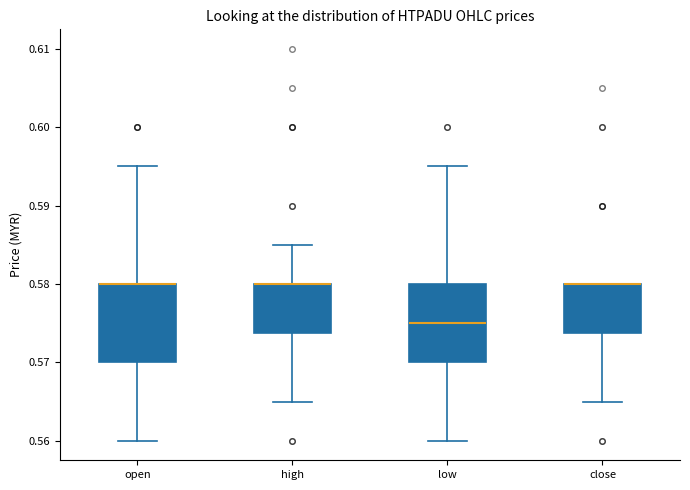

Reading left to right, read every box against the y-axis: the position of its median line, the range the box covers, and the ends of its whiskers. The values are not printed on the chart, so give them approximately, as read against the axis.

open: median 0.580 (drawn on the box's upper edge), box 0.570 to 0.580, whiskers 0.560 to 0.595
high: median 0.580 (drawn on the box's upper edge), box 0.574 to 0.580, whiskers 0.565 to 0.585
low: median 0.575, box 0.570 to 0.580, whiskers 0.560 to 0.595
close: median 0.580 (drawn on the box's upper edge), box 0.574 to 0.580, whiskers 0.565 to 0.580